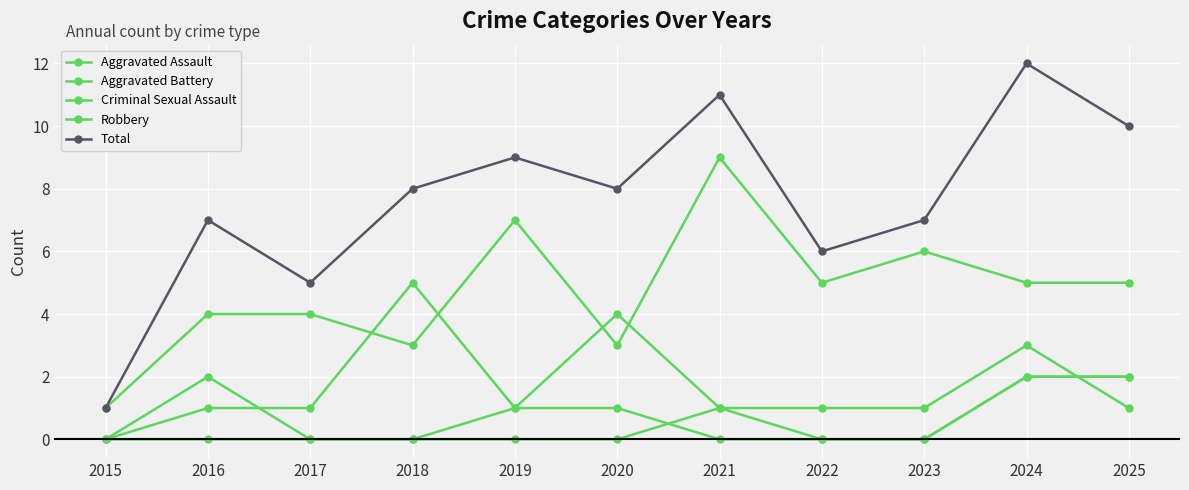

Does the chart display data point markers on the line(s)?

Yes